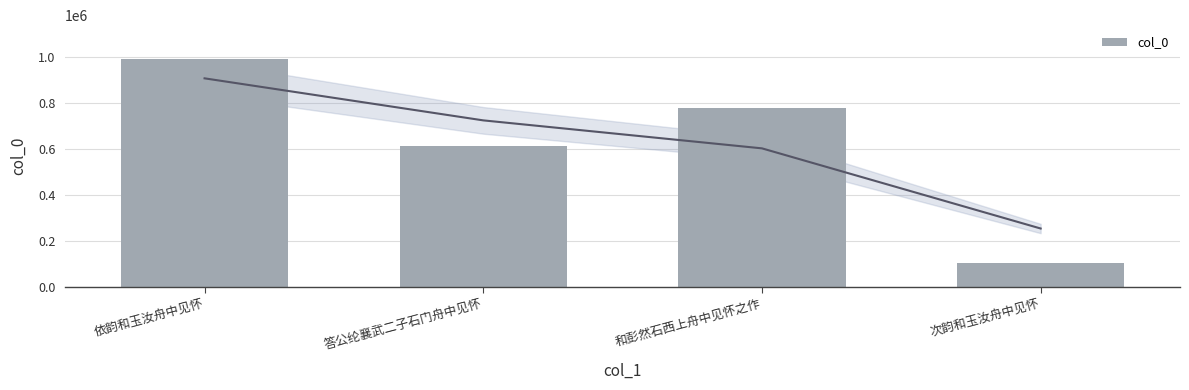

True or false: the data shows 781665 at 和彭然石西上舟中见怀之作.

True